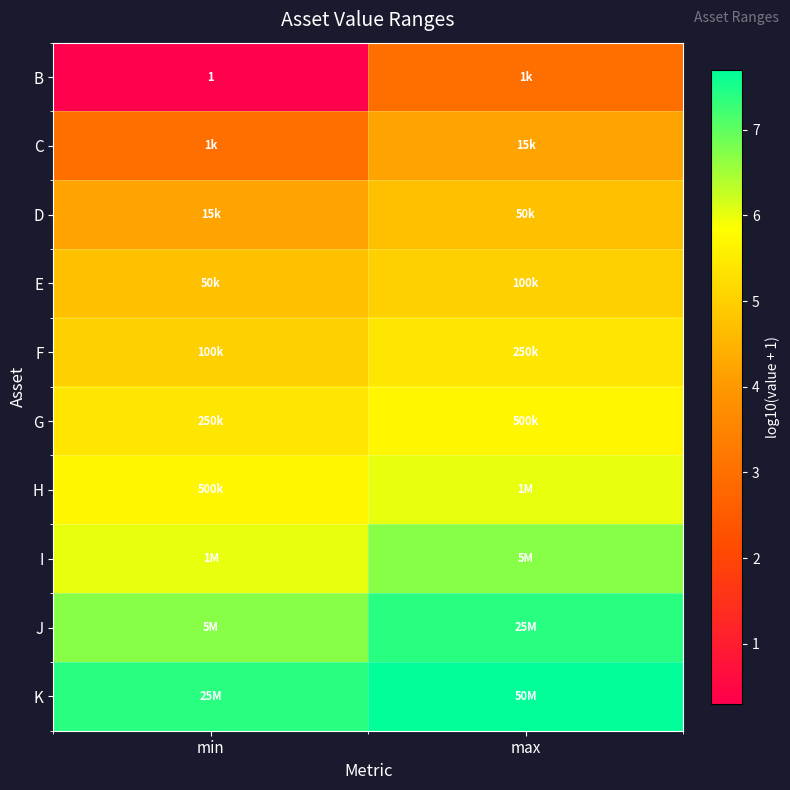

True or false: H has a value of 9.3 at min.

False